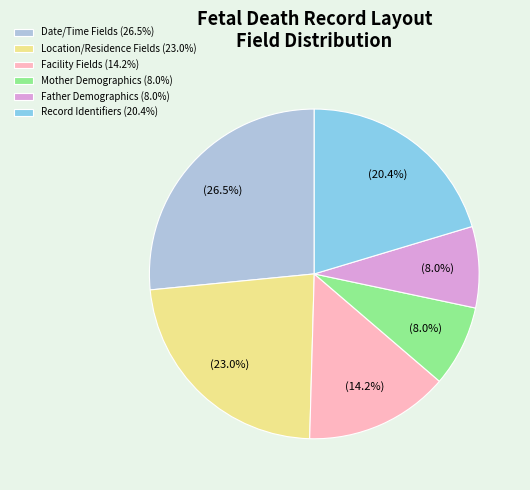

Which slice is the largest?

Date/Time Fields (26.5%)